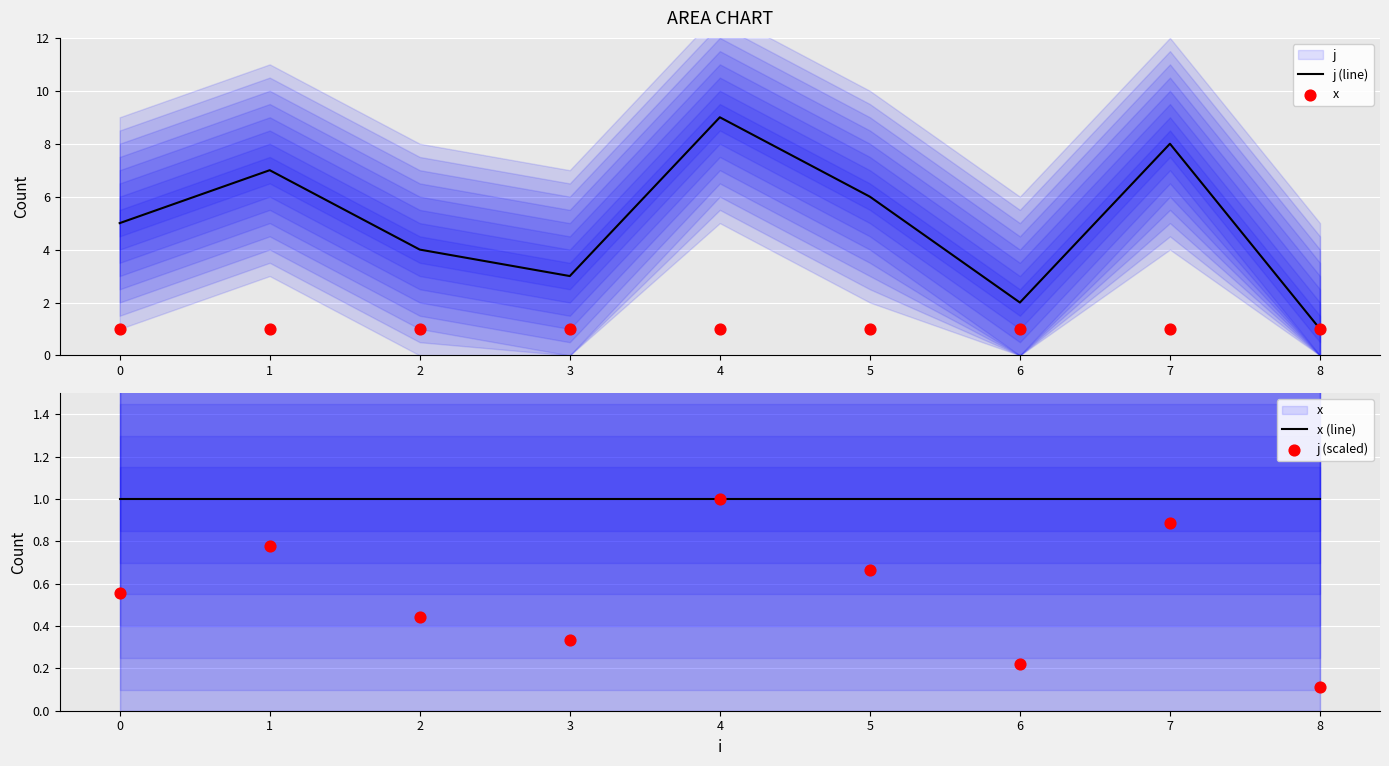

The value of j (line) at 8 is 1. True or false?

True